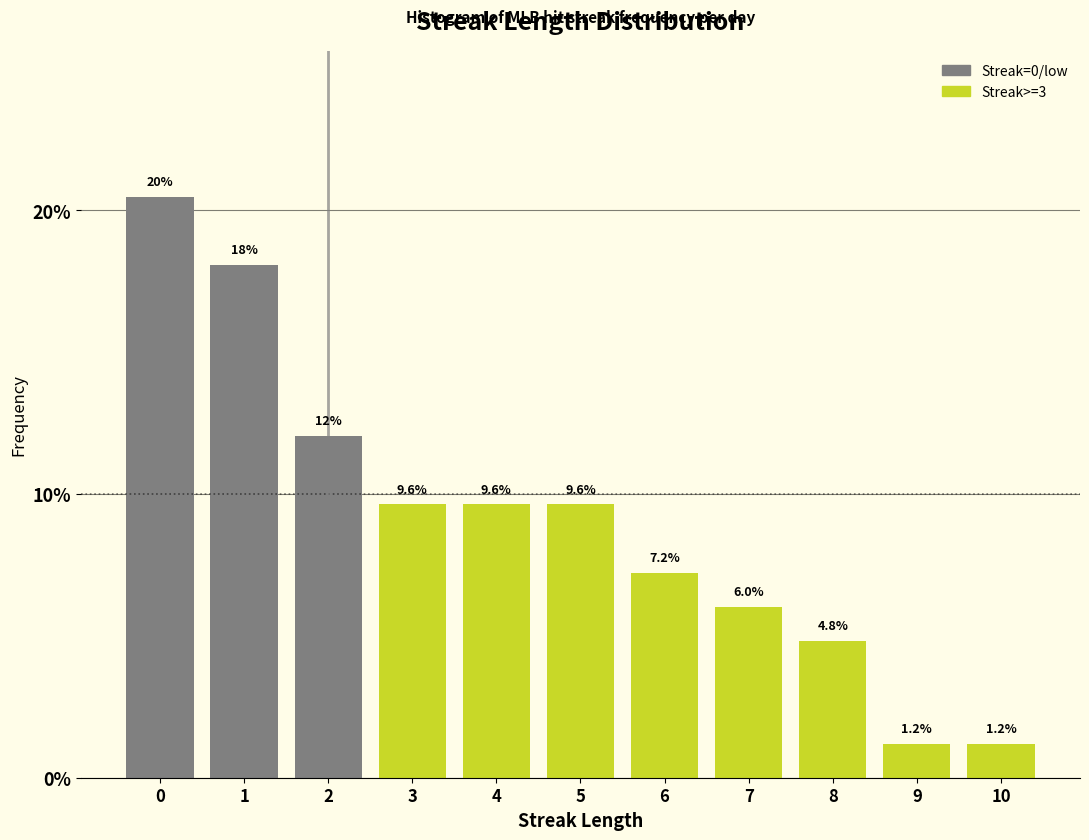

Reading left to right, extract all data points from this chart.

20.5	18.1	12.0	9.6	9.6	9.6	7.2	6.0	4.8	1.2	1.2